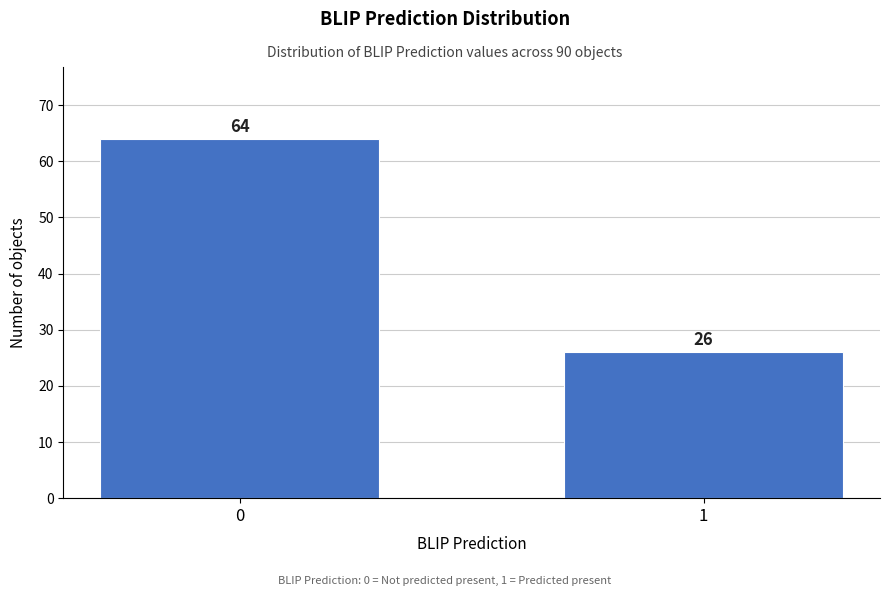

Reading left to right, list all the values displayed in this chart.

0=64	1=26